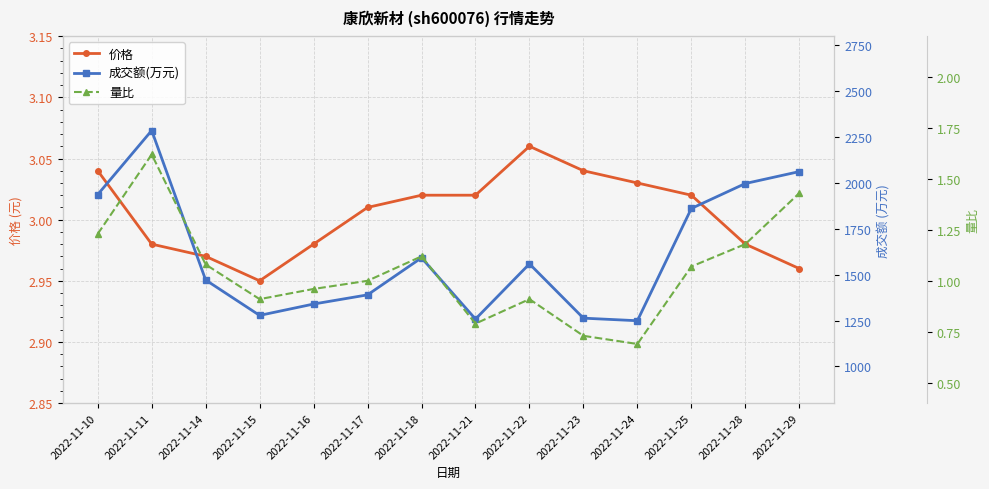

What is the value of the 量比 point at the 9th from the left?

0.9